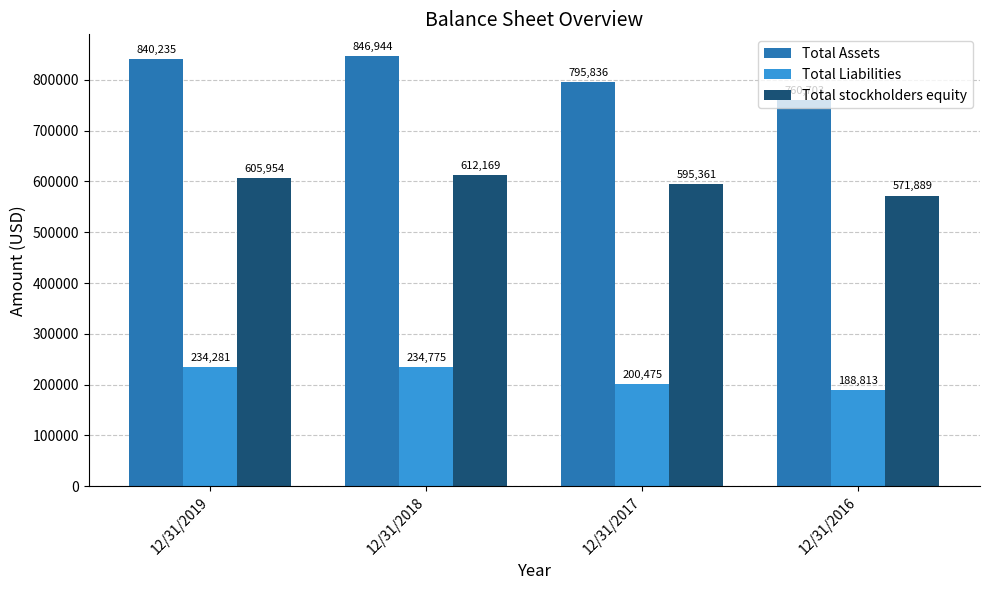

Reading right to left, list all the values displayed in this chart.

Total Assets: 760703	795836	846944	840235
Total Liabilities: 188813	200475	234775	234281
Total stockholders equity: 571889	595361	612169	605954